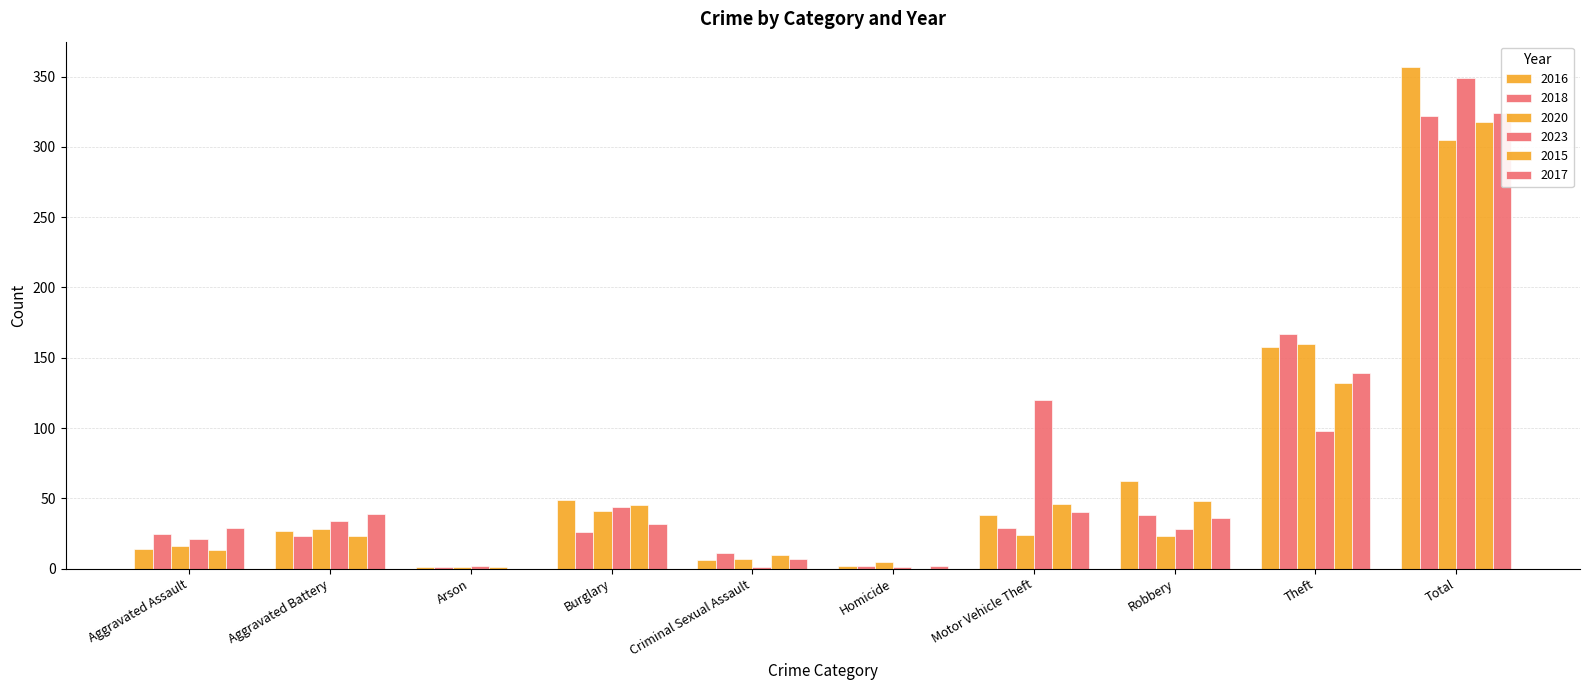

At how many categories does at least one series exceed 182?

1